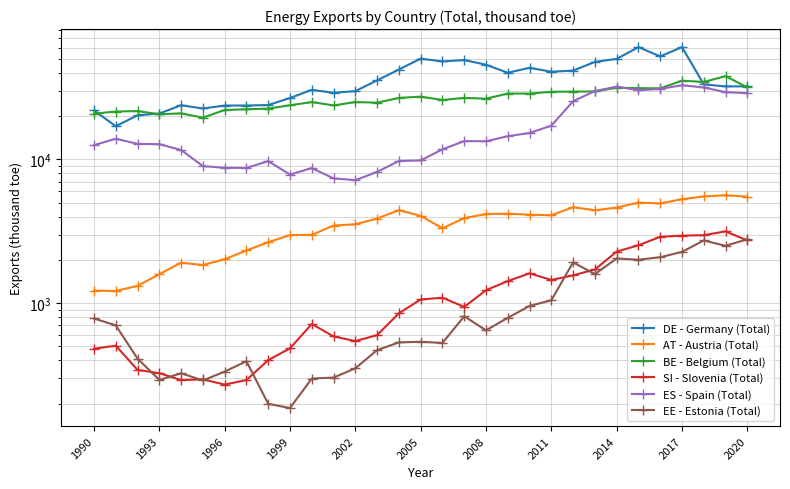

What position from the left is 26?

27